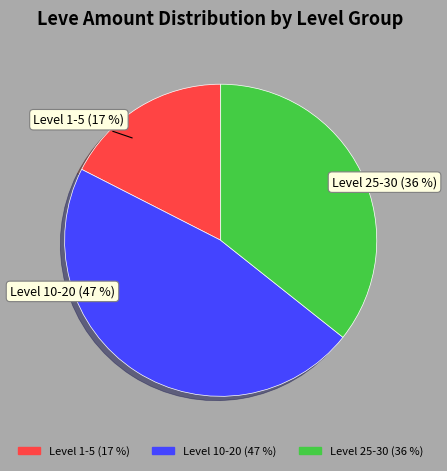

Between Level 10-20 (47 %) and Level 1-5 (17 %), which is larger?

Level 10-20 (47 %)